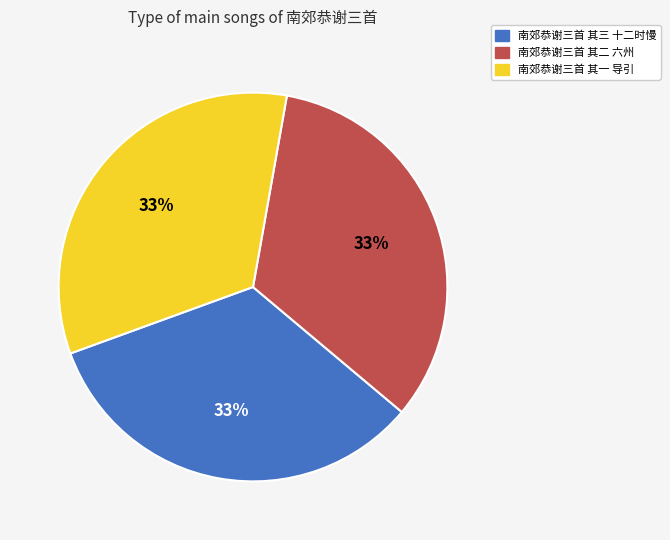

The 南郊恭谢三首 其三 十二时慢 slice represents 42% of the pie. True or false?

False